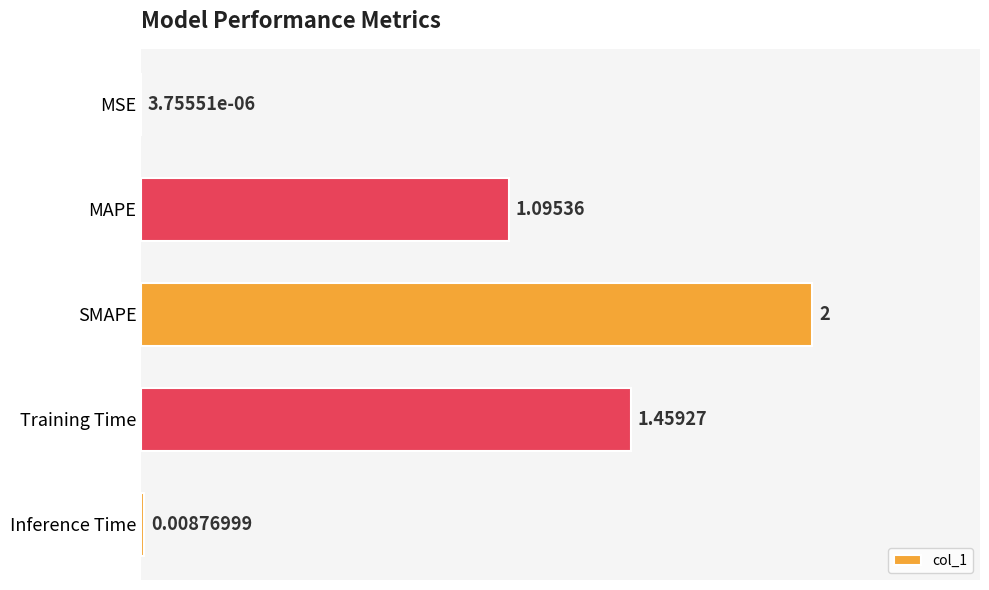

What is the sum of all values?

4.6